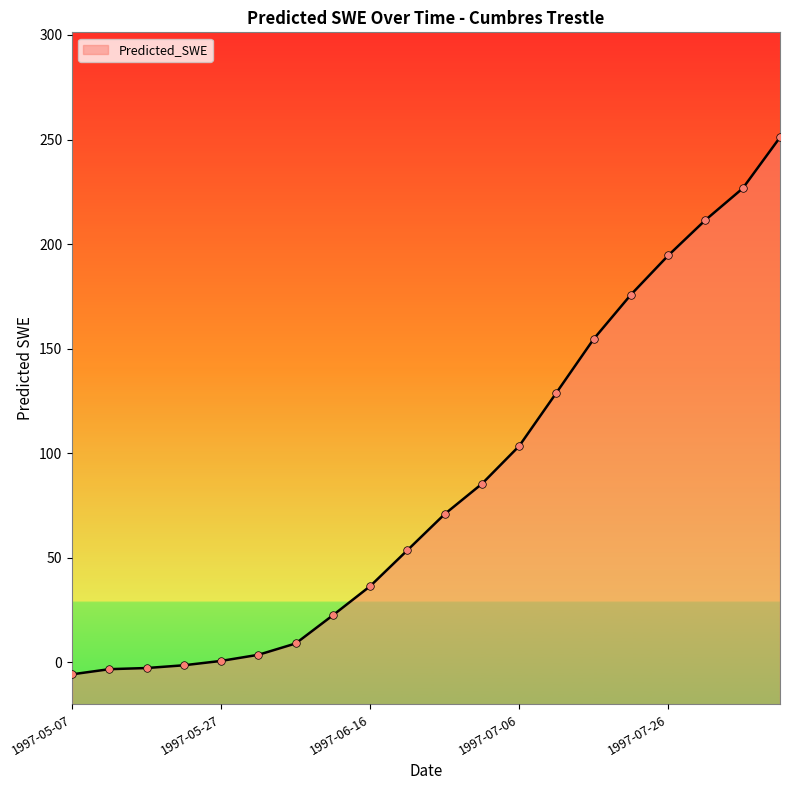

What is the ratio of the value at 1997-06-06 to the value at 1997-07-21?

0.1